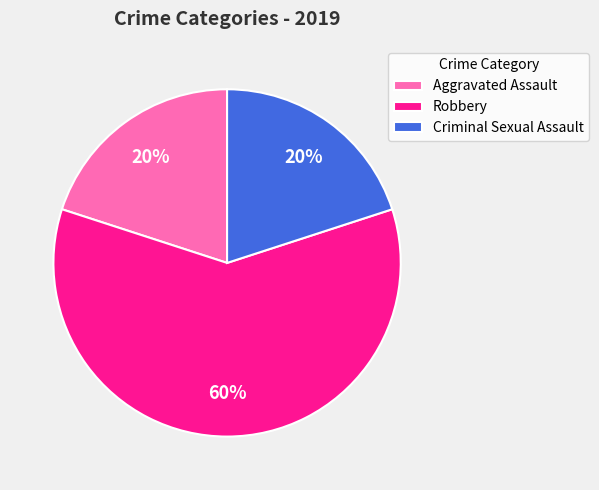

Which has a higher value, Aggravated Assault or Robbery?

Robbery